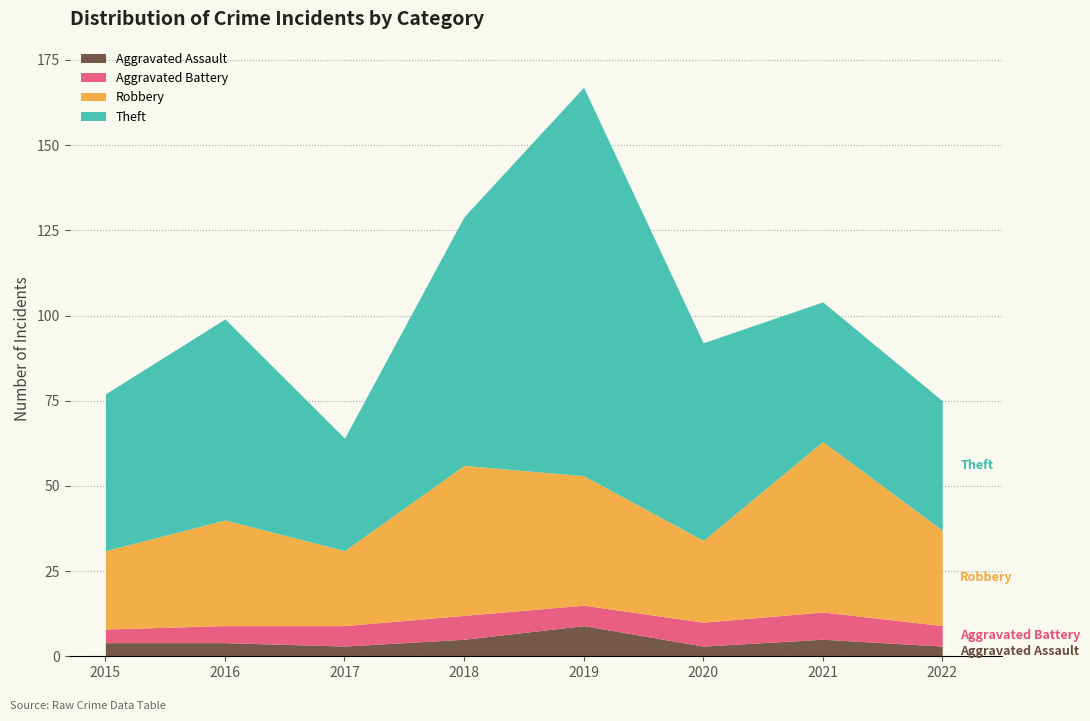

What is the difference between the maximum and minimum values in the Aggravated Assault series?

6